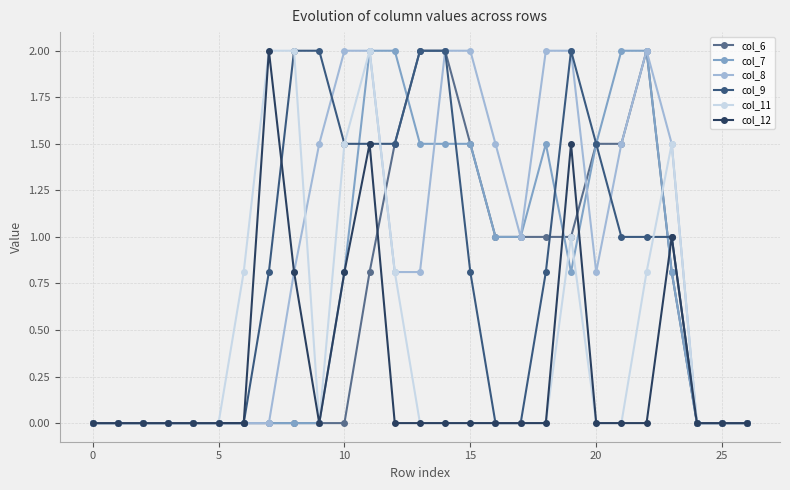

How many series are shown in this chart?

6